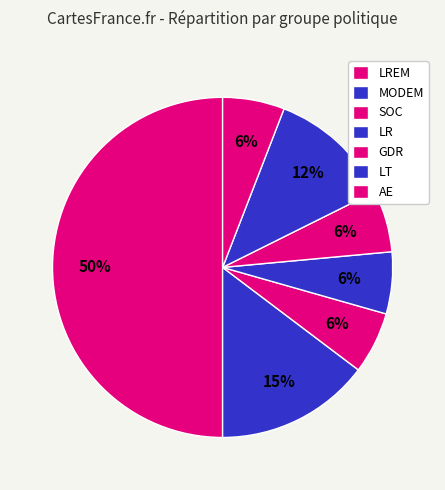

How many segments does this pie chart have?

7